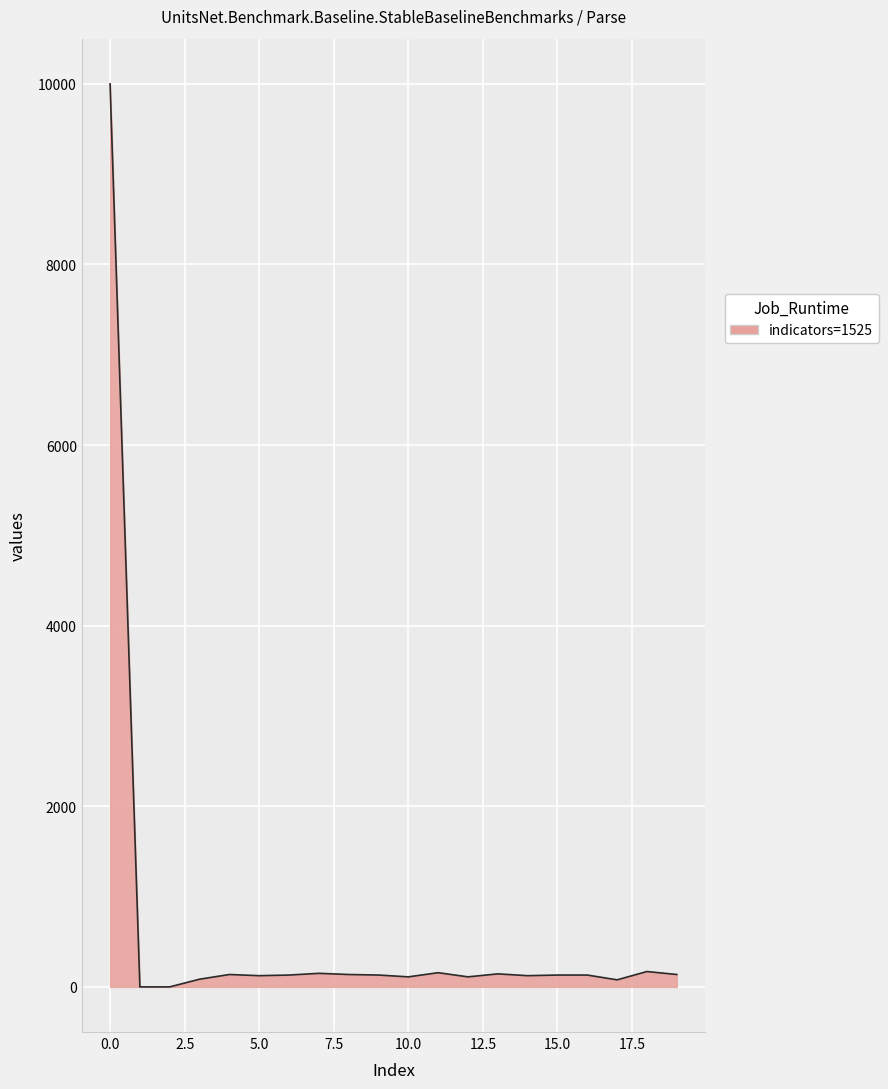

What is the greatest value displayed?

10000